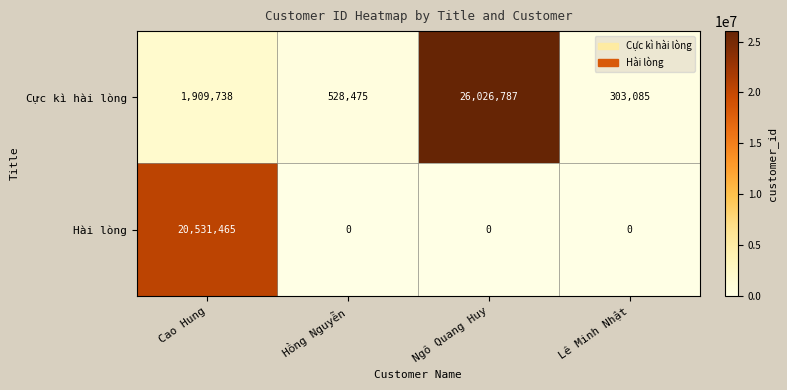

At Lê Minh Nhật, list the series in order from smallest to largest.

Hài lòng, Cực kì hài lòng